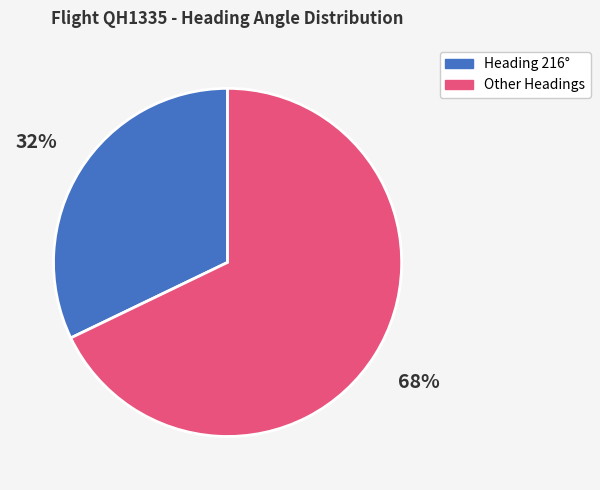

What is the smallest slice in the pie chart?

Heading 216°